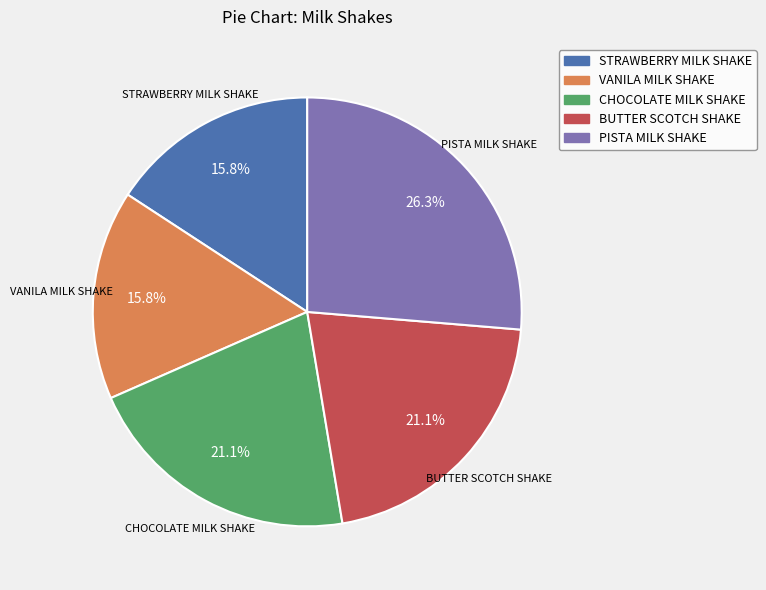

Which slice is the largest?

PISTA MILK SHAKE